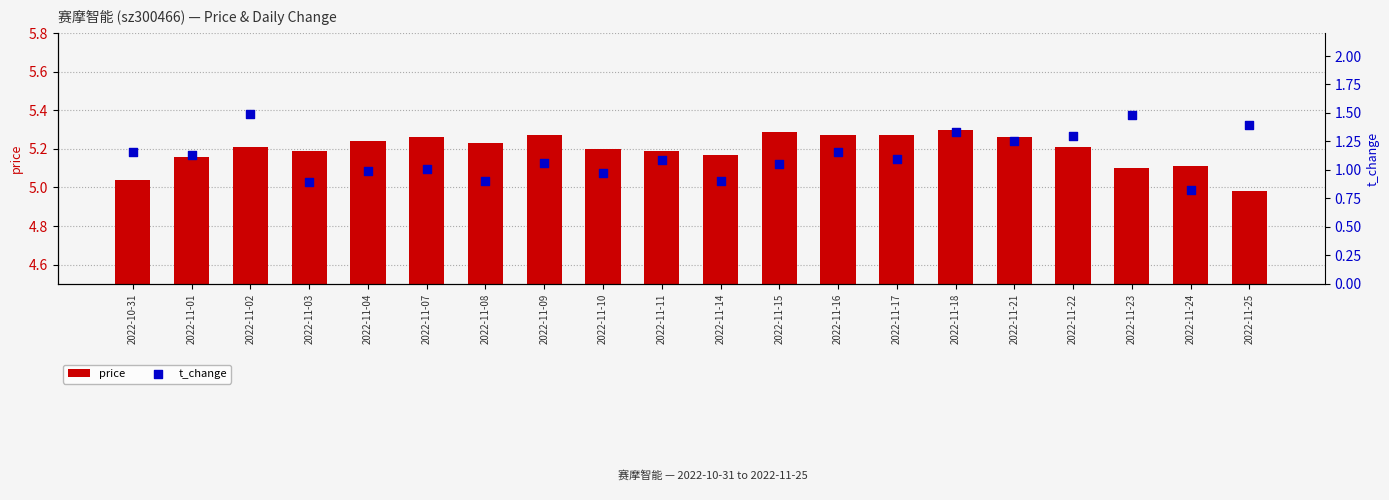

Which series has the largest total across all categories?

price